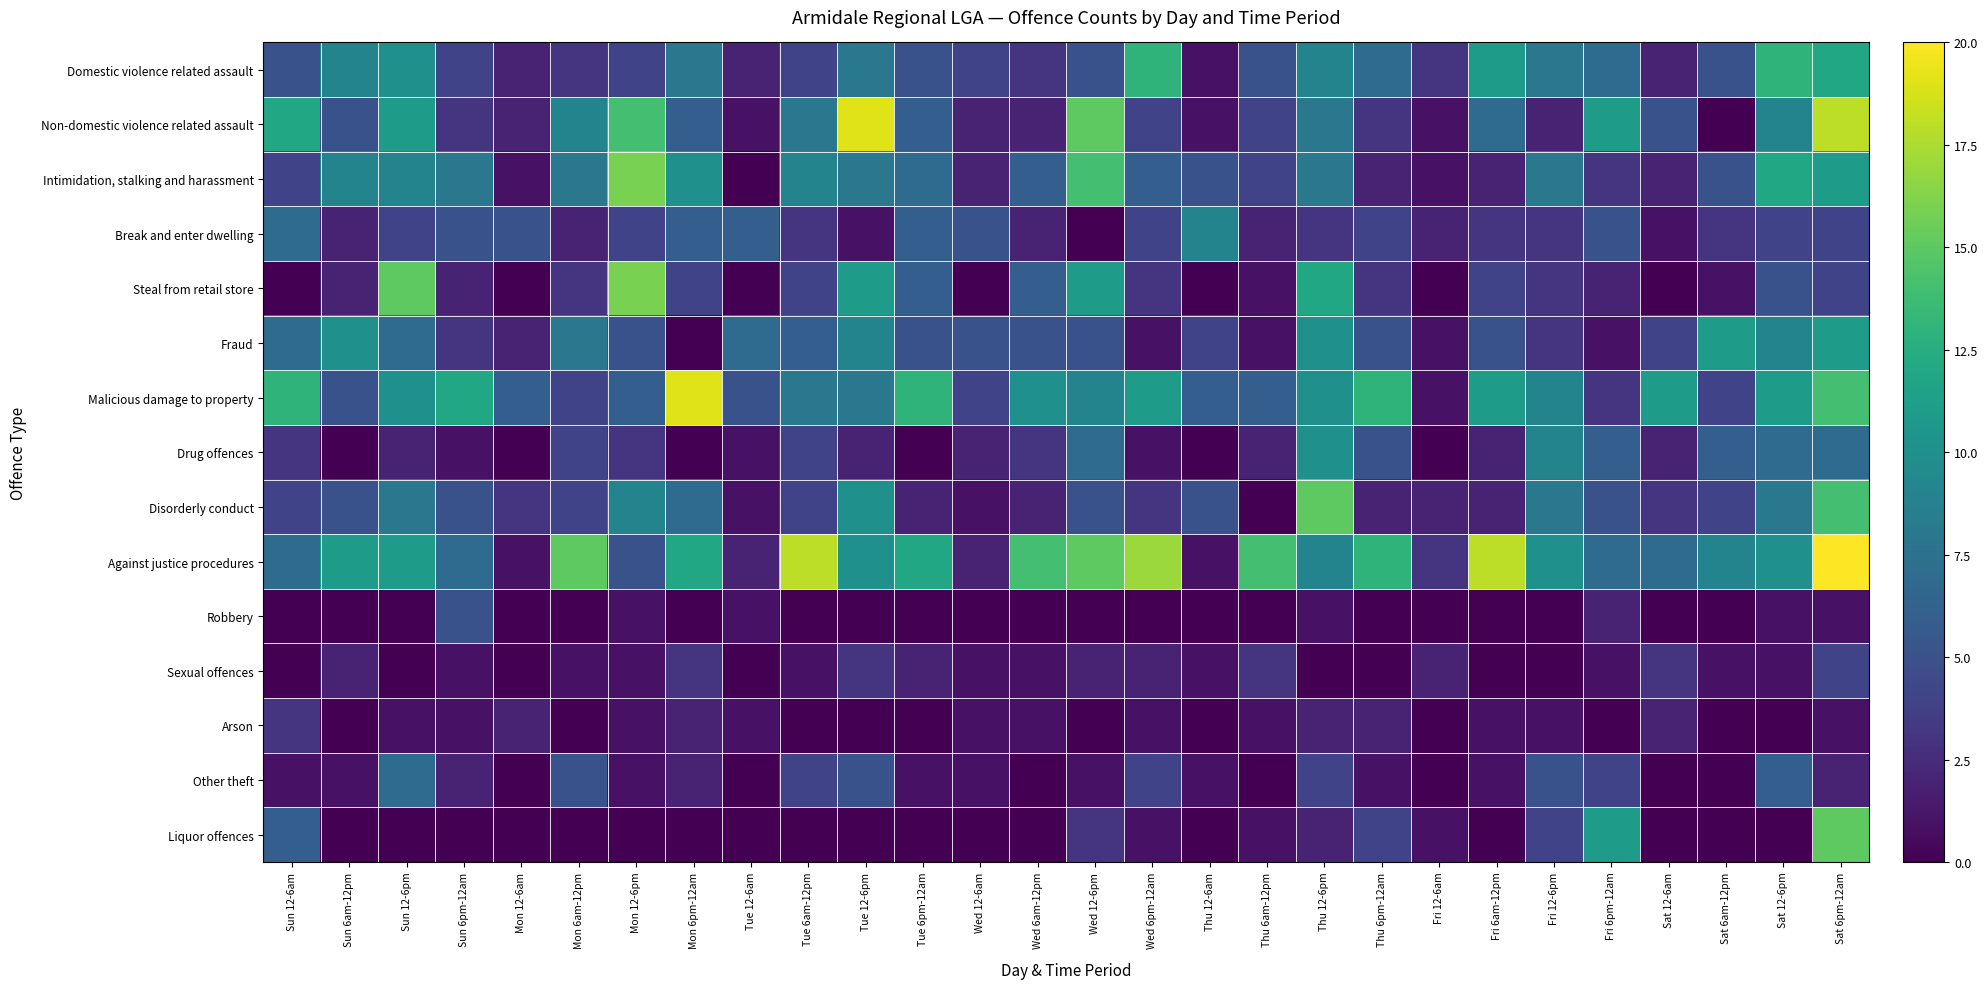

Reading left to right, extract all data points from this chart.

Domestic violence related assault: Sun 12-6am=5	Sun 6am-12pm=9	Sun 12-6pm=10	Sun 6pm-12am=4	Mon 12-6am=2	Mon 6am-12pm=3	Mon 12-6pm=4	Mon 6pm-12am=8	Tue 12-6am=2	Tue 6am-12pm=4	Tue 12-6pm=8	Tue 6pm-12am=5	Wed 12-6am=4	Wed 6am-12pm=3	Wed 12-6pm=5	Wed 6pm-12am=13	Thu 12-6am=1	Thu 6am-12pm=5	Thu 12-6pm=9	Thu 6pm-12am=7	Fri 12-6am=3	Fri 6am-12pm=11	Fri 12-6pm=8	Fri 6pm-12am=7	Sat 12-6am=2	Sat 6am-12pm=5	Sat 12-6pm=13	Sat 6pm-12am=12
Non-domestic violence related assault: Sun 12-6am=12	Sun 6am-12pm=5	Sun 12-6pm=11	Sun 6pm-12am=3	Mon 12-6am=2	Mon 6am-12pm=9	Mon 12-6pm=14	Mon 6pm-12am=6	Tue 12-6am=1	Tue 6am-12pm=8	Tue 12-6pm=19	Tue 6pm-12am=6	Wed 12-6am=2	Wed 6am-12pm=2	Wed 12-6pm=15	Wed 6pm-12am=4	Thu 12-6am=1	Thu 6am-12pm=4	Thu 12-6pm=8	Thu 6pm-12am=3	Fri 12-6am=1	Fri 6am-12pm=7	Fri 12-6pm=2	Fri 6pm-12am=11	Sat 12-6am=5	Sat 6am-12pm=0	Sat 12-6pm=9	Sat 6pm-12am=18
Intimidation, stalking and harassment: Sun 12-6am=4	Sun 6am-12pm=9	Sun 12-6pm=9	Sun 6pm-12am=8	Mon 12-6am=1	Mon 6am-12pm=8	Mon 12-6pm=16	Mon 6pm-12am=10	Tue 12-6am=0	Tue 6am-12pm=9	Tue 12-6pm=8	Tue 6pm-12am=7	Wed 12-6am=2	Wed 6am-12pm=6	Wed 12-6pm=14	Wed 6pm-12am=6	Thu 12-6am=5	Thu 6am-12pm=4	Thu 12-6pm=8	Thu 6pm-12am=2	Fri 12-6am=1	Fri 6am-12pm=2	Fri 12-6pm=8	Fri 6pm-12am=3	Sat 12-6am=2	Sat 6am-12pm=5	Sat 12-6pm=12	Sat 6pm-12am=11
Break and enter dwelling: Sun 12-6am=7	Sun 6am-12pm=2	Sun 12-6pm=4	Sun 6pm-12am=5	Mon 12-6am=5	Mon 6am-12pm=2	Mon 12-6pm=4	Mon 6pm-12am=6	Tue 12-6am=6	Tue 6am-12pm=3	Tue 12-6pm=1	Tue 6pm-12am=6	Wed 12-6am=5	Wed 6am-12pm=2	Wed 12-6pm=0	Wed 6pm-12am=4	Thu 12-6am=9	Thu 6am-12pm=2	Thu 12-6pm=3	Thu 6pm-12am=4	Fri 12-6am=2	Fri 6am-12pm=3	Fri 12-6pm=3	Fri 6pm-12am=5	Sat 12-6am=1	Sat 6am-12pm=3	Sat 12-6pm=4	Sat 6pm-12am=4
Steal from retail store: Sun 12-6am=0	Sun 6am-12pm=2	Sun 12-6pm=15	Sun 6pm-12am=2	Mon 12-6am=0	Mon 6am-12pm=3	Mon 12-6pm=16	Mon 6pm-12am=4	Tue 12-6am=0	Tue 6am-12pm=4	Tue 12-6pm=11	Tue 6pm-12am=6	Wed 12-6am=0	Wed 6am-12pm=6	Wed 12-6pm=11	Wed 6pm-12am=3	Thu 12-6am=0	Thu 6am-12pm=1	Thu 12-6pm=12	Thu 6pm-12am=3	Fri 12-6am=0	Fri 6am-12pm=4	Fri 12-6pm=3	Fri 6pm-12am=2	Sat 12-6am=0	Sat 6am-12pm=1	Sat 12-6pm=5	Sat 6pm-12am=4
Fraud: Sun 12-6am=7	Sun 6am-12pm=10	Sun 12-6pm=7	Sun 6pm-12am=3	Mon 12-6am=2	Mon 6am-12pm=8	Mon 12-6pm=5	Mon 6pm-12am=0	Tue 12-6am=7	Tue 6am-12pm=6	Tue 12-6pm=9	Tue 6pm-12am=5	Wed 12-6am=5	Wed 6am-12pm=5	Wed 12-6pm=5	Wed 6pm-12am=1	Thu 12-6am=4	Thu 6am-12pm=1	Thu 12-6pm=10	Thu 6pm-12am=5	Fri 12-6am=1	Fri 6am-12pm=5	Fri 12-6pm=3	Fri 6pm-12am=1	Sat 12-6am=4	Sat 6am-12pm=11	Sat 12-6pm=9	Sat 6pm-12am=11
Malicious damage to property: Sun 12-6am=13	Sun 6am-12pm=5	Sun 12-6pm=10	Sun 6pm-12am=12	Mon 12-6am=6	Mon 6am-12pm=4	Mon 12-6pm=6	Mon 6pm-12am=19	Tue 12-6am=5	Tue 6am-12pm=8	Tue 12-6pm=8	Tue 6pm-12am=13	Wed 12-6am=4	Wed 6am-12pm=10	Wed 12-6pm=9	Wed 6pm-12am=11	Thu 12-6am=6	Thu 6am-12pm=6	Thu 12-6pm=10	Thu 6pm-12am=13	Fri 12-6am=1	Fri 6am-12pm=11	Fri 12-6pm=9	Fri 6pm-12am=3	Sat 12-6am=11	Sat 6am-12pm=4	Sat 12-6pm=11	Sat 6pm-12am=14
Drug offences: Sun 12-6am=3	Sun 6am-12pm=0	Sun 12-6pm=2	Sun 6pm-12am=1	Mon 12-6am=0	Mon 6am-12pm=4	Mon 12-6pm=3	Mon 6pm-12am=0	Tue 12-6am=1	Tue 6am-12pm=4	Tue 12-6pm=2	Tue 6pm-12am=0	Wed 12-6am=2	Wed 6am-12pm=3	Wed 12-6pm=7	Wed 6pm-12am=1	Thu 12-6am=0	Thu 6am-12pm=2	Thu 12-6pm=10	Thu 6pm-12am=5	Fri 12-6am=0	Fri 6am-12pm=2	Fri 12-6pm=9	Fri 6pm-12am=6	Sat 12-6am=2	Sat 6am-12pm=6	Sat 12-6pm=7	Sat 6pm-12am=7
Disorderly conduct: Sun 12-6am=4	Sun 6am-12pm=5	Sun 12-6pm=8	Sun 6pm-12am=5	Mon 12-6am=3	Mon 6am-12pm=4	Mon 12-6pm=9	Mon 6pm-12am=7	Tue 12-6am=1	Tue 6am-12pm=4	Tue 12-6pm=10	Tue 6pm-12am=2	Wed 12-6am=1	Wed 6am-12pm=2	Wed 12-6pm=5	Wed 6pm-12am=3	Thu 12-6am=5	Thu 6am-12pm=0	Thu 12-6pm=15	Thu 6pm-12am=2	Fri 12-6am=2	Fri 6am-12pm=2	Fri 12-6pm=8	Fri 6pm-12am=5	Sat 12-6am=3	Sat 6am-12pm=4	Sat 12-6pm=8	Sat 6pm-12am=14
Against justice procedures: Sun 12-6am=7	Sun 6am-12pm=11	Sun 12-6pm=11	Sun 6pm-12am=7	Mon 12-6am=1	Mon 6am-12pm=15	Mon 12-6pm=5	Mon 6pm-12am=12	Tue 12-6am=2	Tue 6am-12pm=18	Tue 12-6pm=10	Tue 6pm-12am=12	Wed 12-6am=2	Wed 6am-12pm=14	Wed 12-6pm=15	Wed 6pm-12am=17	Thu 12-6am=1	Thu 6am-12pm=14	Thu 12-6pm=9	Thu 6pm-12am=13	Fri 12-6am=3	Fri 6am-12pm=18	Fri 12-6pm=10	Fri 6pm-12am=7	Sat 12-6am=7	Sat 6am-12pm=9	Sat 12-6pm=10	Sat 6pm-12am=20
Robbery: Sun 12-6am=0	Sun 6am-12pm=0	Sun 12-6pm=0	Sun 6pm-12am=5	Mon 12-6am=0	Mon 6am-12pm=0	Mon 12-6pm=1	Mon 6pm-12am=0	Tue 12-6am=1	Tue 6am-12pm=0	Tue 12-6pm=0	Tue 6pm-12am=0	Wed 12-6am=0	Wed 6am-12pm=0	Wed 12-6pm=0	Wed 6pm-12am=0	Thu 12-6am=0	Thu 6am-12pm=0	Thu 12-6pm=1	Thu 6pm-12am=0	Fri 12-6am=0	Fri 6am-12pm=0	Fri 12-6pm=0	Fri 6pm-12am=2	Sat 12-6am=0	Sat 6am-12pm=0	Sat 12-6pm=1	Sat 6pm-12am=1
Sexual offences: Sun 12-6am=0	Sun 6am-12pm=2	Sun 12-6pm=0	Sun 6pm-12am=1	Mon 12-6am=0	Mon 6am-12pm=1	Mon 12-6pm=1	Mon 6pm-12am=3	Tue 12-6am=0	Tue 6am-12pm=1	Tue 12-6pm=3	Tue 6pm-12am=2	Wed 12-6am=1	Wed 6am-12pm=1	Wed 12-6pm=2	Wed 6pm-12am=2	Thu 12-6am=1	Thu 6am-12pm=3	Thu 12-6pm=0	Thu 6pm-12am=0	Fri 12-6am=2	Fri 6am-12pm=0	Fri 12-6pm=0	Fri 6pm-12am=1	Sat 12-6am=3	Sat 6am-12pm=1	Sat 12-6pm=1	Sat 6pm-12am=4
Arson: Sun 12-6am=3	Sun 6am-12pm=0	Sun 12-6pm=1	Sun 6pm-12am=1	Mon 12-6am=2	Mon 6am-12pm=0	Mon 12-6pm=1	Mon 6pm-12am=2	Tue 12-6am=1	Tue 6am-12pm=0	Tue 12-6pm=0	Tue 6pm-12am=0	Wed 12-6am=1	Wed 6am-12pm=1	Wed 12-6pm=0	Wed 6pm-12am=1	Thu 12-6am=0	Thu 6am-12pm=1	Thu 12-6pm=2	Thu 6pm-12am=2	Fri 12-6am=0	Fri 6am-12pm=1	Fri 12-6pm=1	Fri 6pm-12am=0	Sat 12-6am=2	Sat 6am-12pm=0	Sat 12-6pm=0	Sat 6pm-12am=1
Other theft: Sun 12-6am=1	Sun 6am-12pm=1	Sun 12-6pm=7	Sun 6pm-12am=2	Mon 12-6am=0	Mon 6am-12pm=5	Mon 12-6pm=1	Mon 6pm-12am=2	Tue 12-6am=0	Tue 6am-12pm=4	Tue 12-6pm=5	Tue 6pm-12am=1	Wed 12-6am=1	Wed 6am-12pm=0	Wed 12-6pm=1	Wed 6pm-12am=4	Thu 12-6am=1	Thu 6am-12pm=0	Thu 12-6pm=4	Thu 6pm-12am=1	Fri 12-6am=0	Fri 6am-12pm=1	Fri 12-6pm=5	Fri 6pm-12am=4	Sat 12-6am=0	Sat 6am-12pm=0	Sat 12-6pm=6	Sat 6pm-12am=2
Liquor offences: Sun 12-6am=6	Sun 6am-12pm=0	Sun 12-6pm=0	Sun 6pm-12am=0	Mon 12-6am=0	Mon 6am-12pm=0	Mon 12-6pm=0	Mon 6pm-12am=0	Tue 12-6am=0	Tue 6am-12pm=0	Tue 12-6pm=0	Tue 6pm-12am=0	Wed 12-6am=0	Wed 6am-12pm=0	Wed 12-6pm=3	Wed 6pm-12am=1	Thu 12-6am=0	Thu 6am-12pm=1	Thu 12-6pm=2	Thu 6pm-12am=4	Fri 12-6am=1	Fri 6am-12pm=0	Fri 12-6pm=4	Fri 6pm-12am=11	Sat 12-6am=0	Sat 6am-12pm=0	Sat 12-6pm=0	Sat 6pm-12am=15